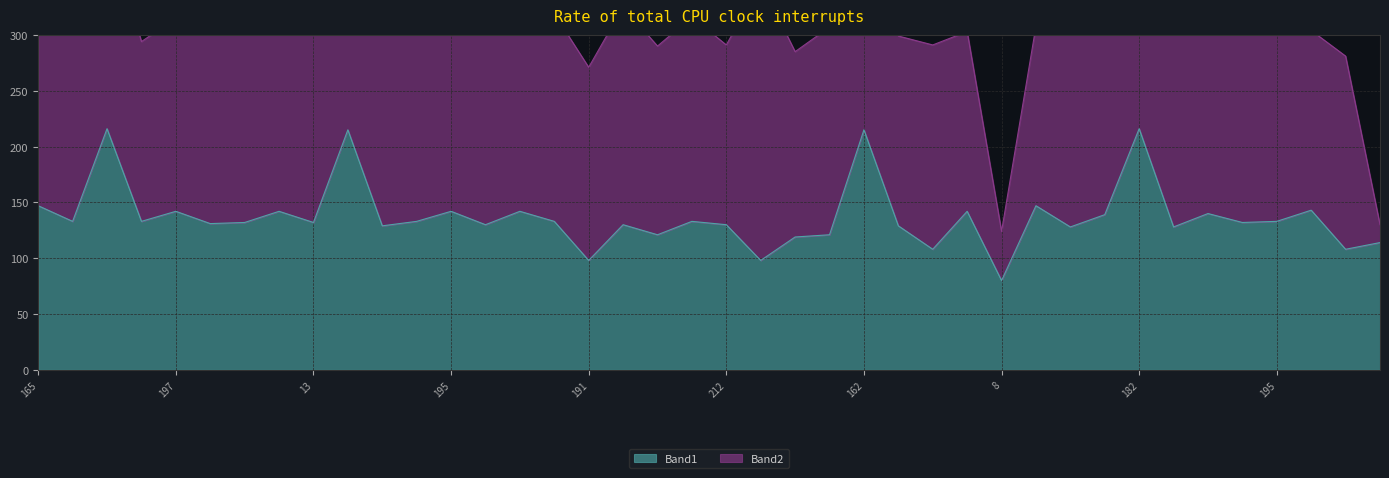

Which label corresponds to the largest value in the chart?

13